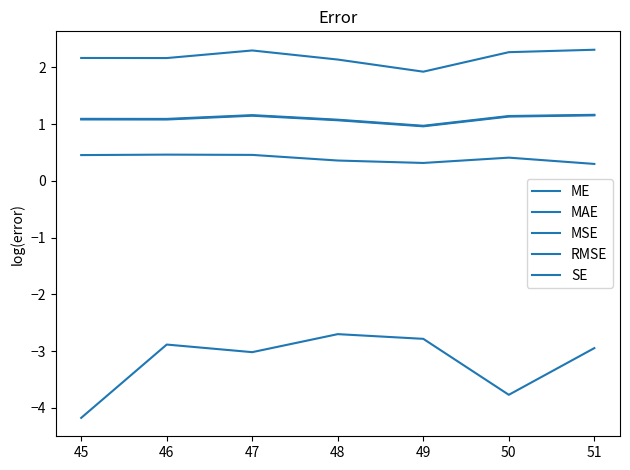

At which category does RMSE reach its first local peak?

47